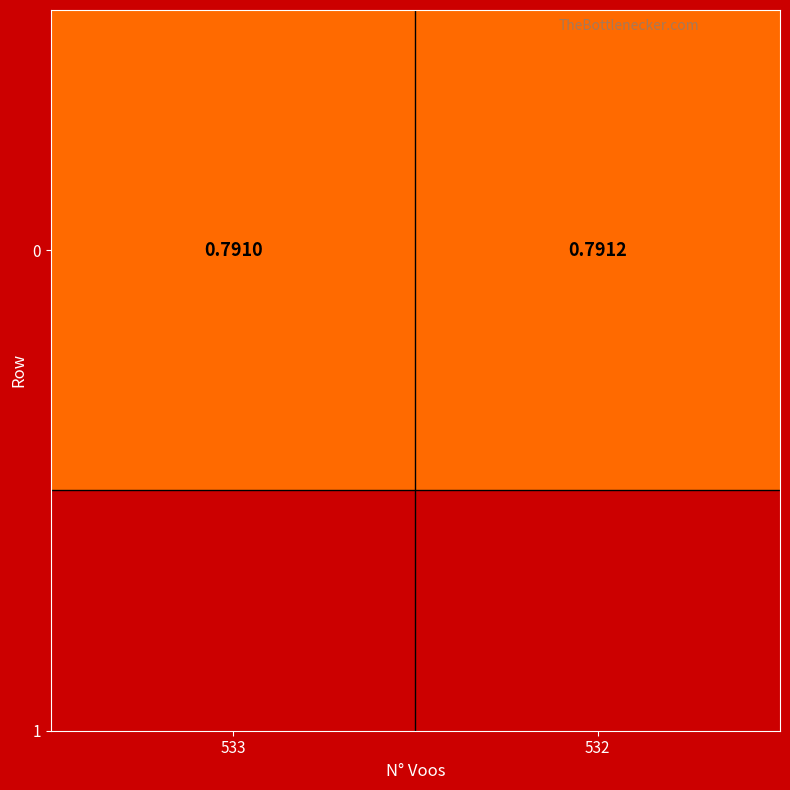

Between 533 and 532, which is larger?

532